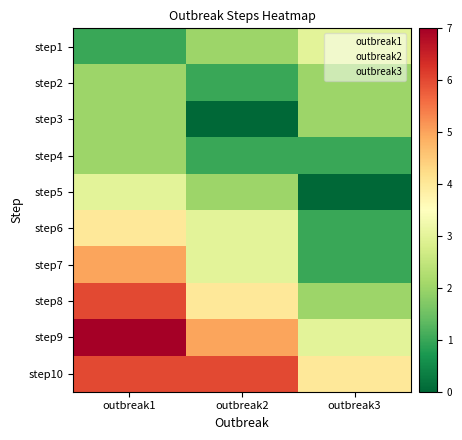

At which category is the sum across all series the highest?

outbreak1